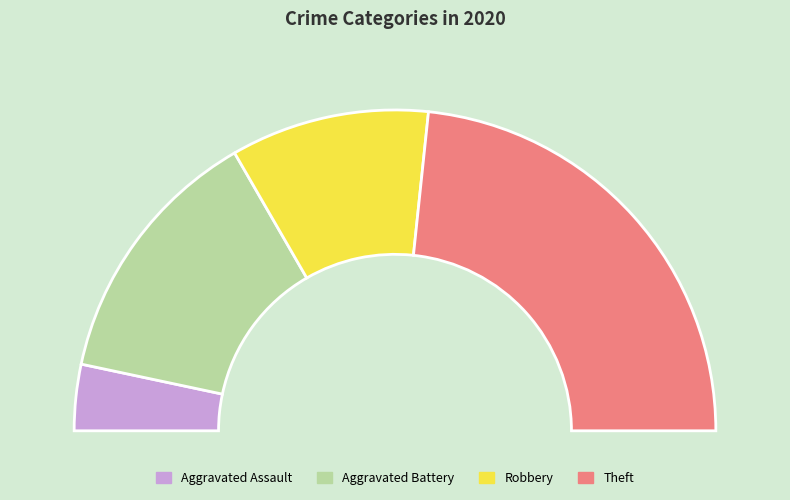

To the nearest percent, what portion does Aggravated Assault represent?

7%